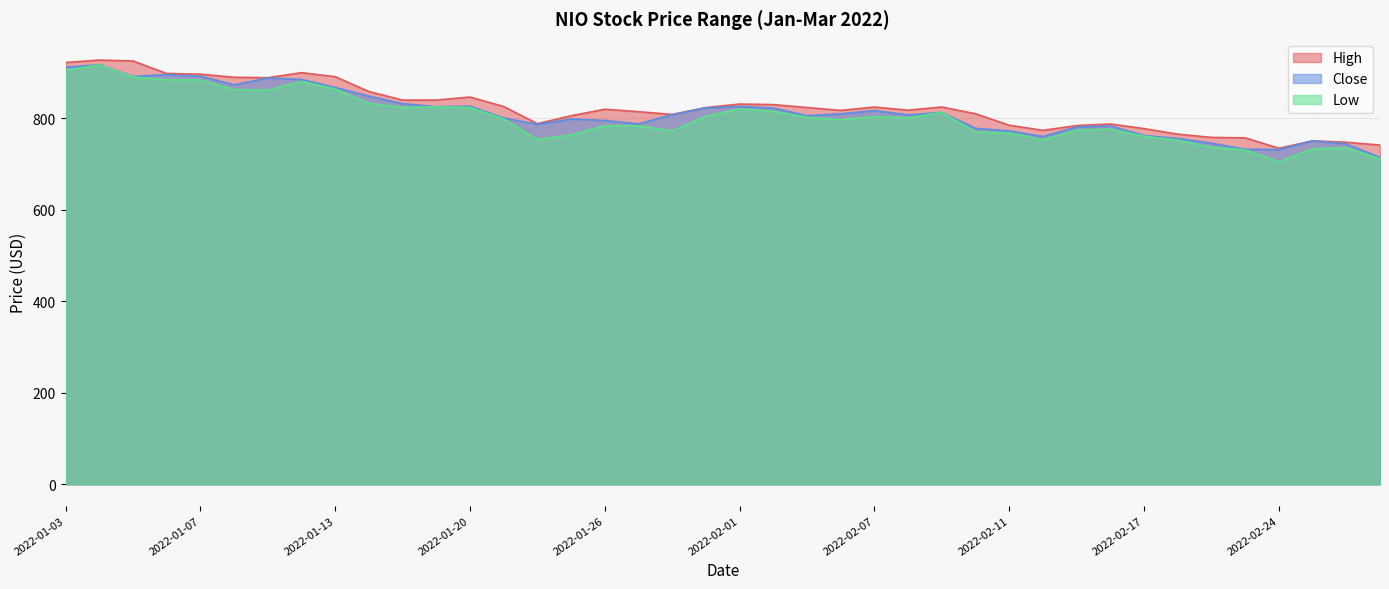

What is the sum of all Close values?

32471.0